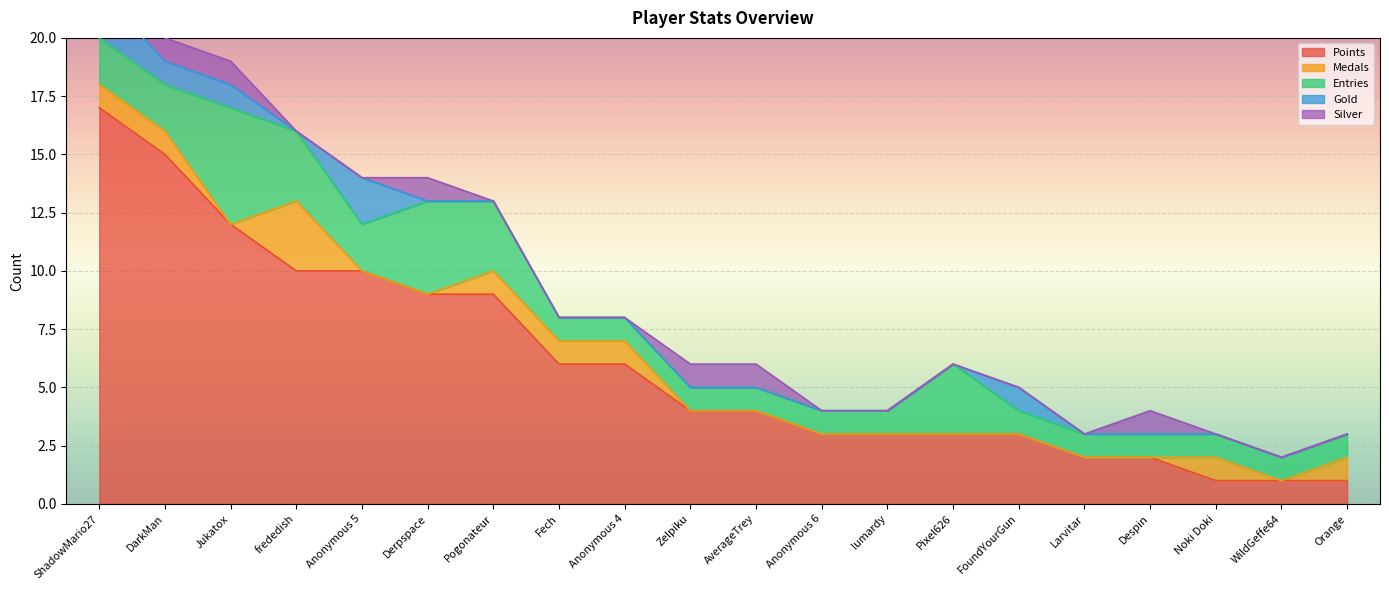

What position from the right is Derpspace?

15